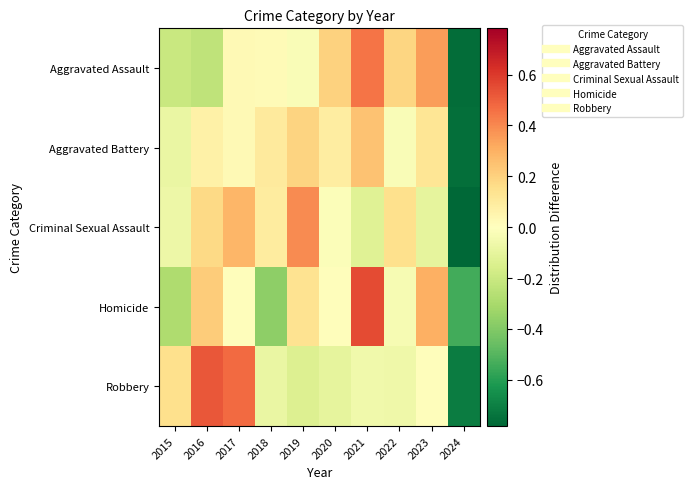

What is the spread (max minus min) of values at 2018?

0.5